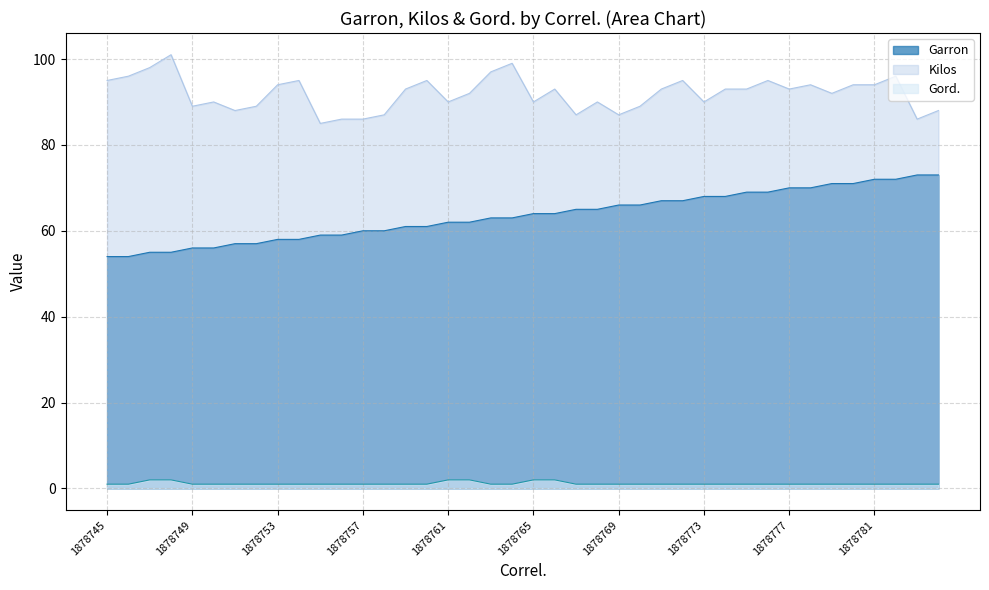

What is the total value across all series at 1878770?

156